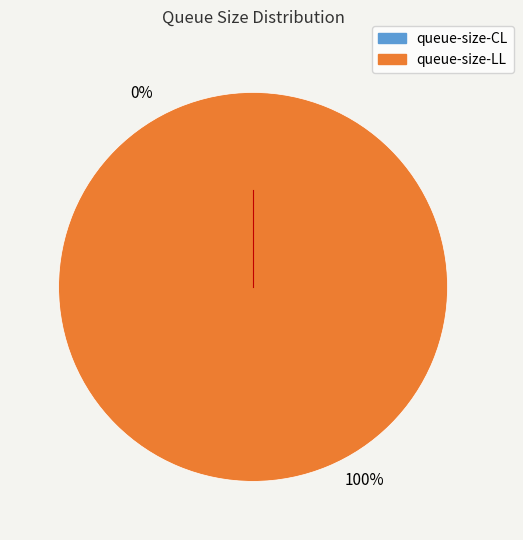

Which category has the smallest portion of the pie?

queue-size-CL